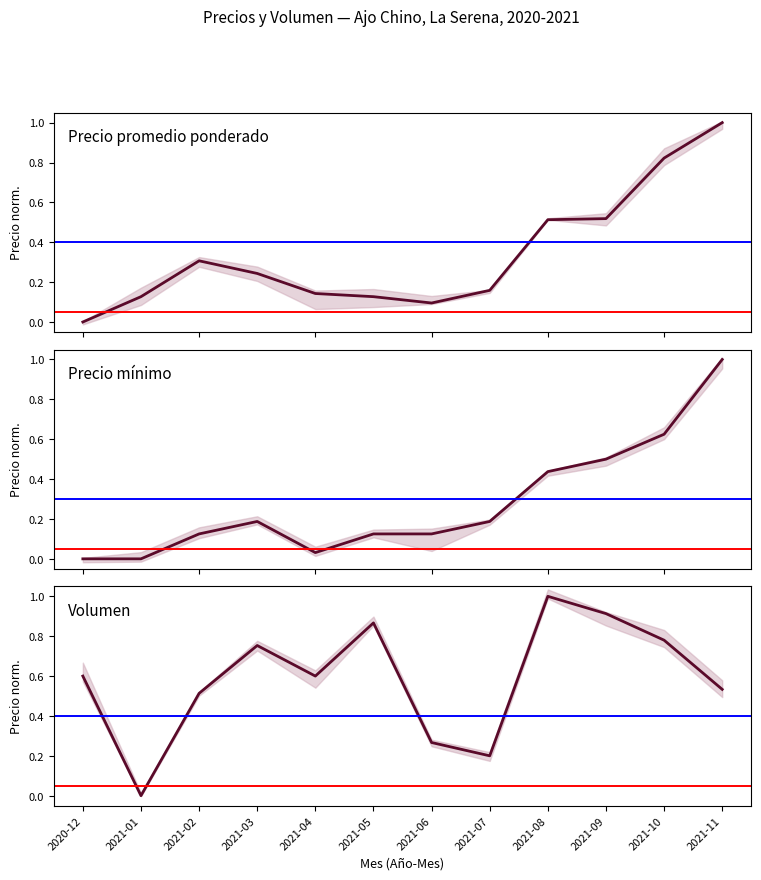

Count the number of categories in the chart.

12